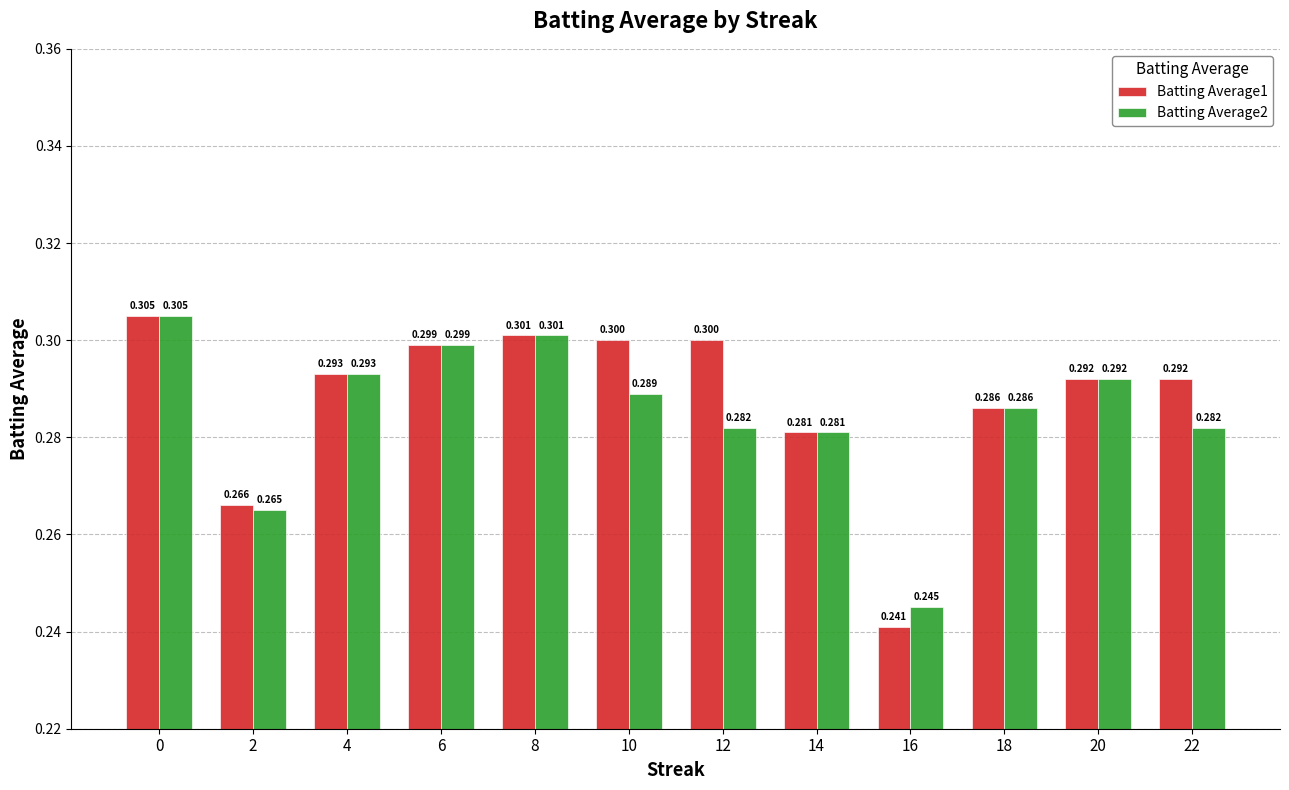

List the series in order of their overall mean, lowest first.

Batting Average2, Batting Average1